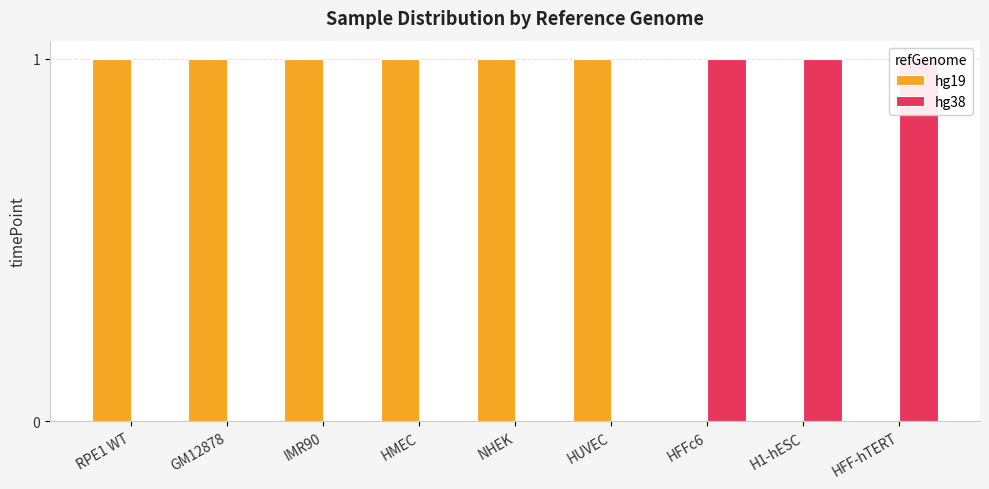

Is it true that hg19 equals 0 at HFFc6?

True